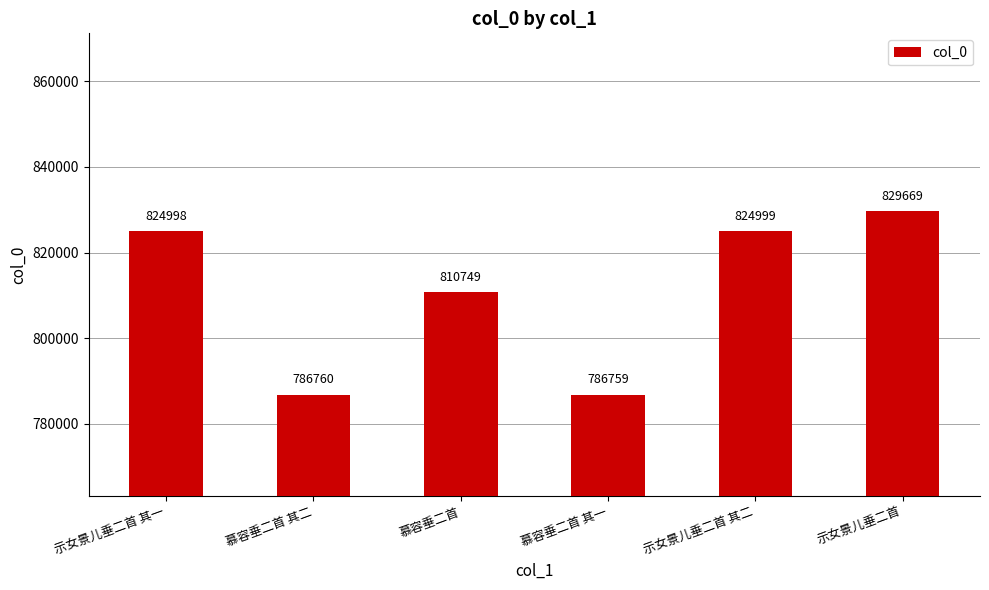

Rank the categories by value from lowest to highest.

慕容垂二首 其一, 慕容垂二首 其二, 慕容垂二首, 示女景儿垂二首 其一, 示女景儿垂二首 其二, 示女景儿垂二首